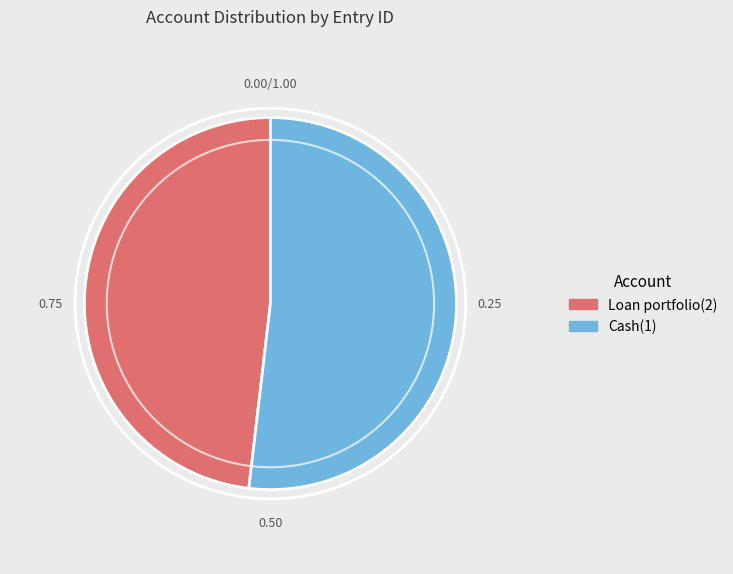

Is the sum of Cash(1) and Loan portfolio(2) greater than half?

Yes